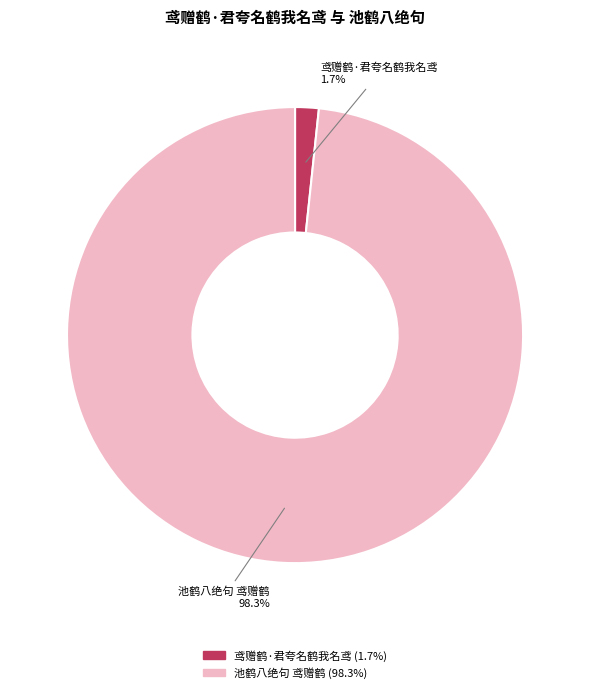

Rank the categories by value from lowest to highest.

鸢赠鹤·君夸名鹤我名鸢, 池鹤八绝句 鸢赠鹤